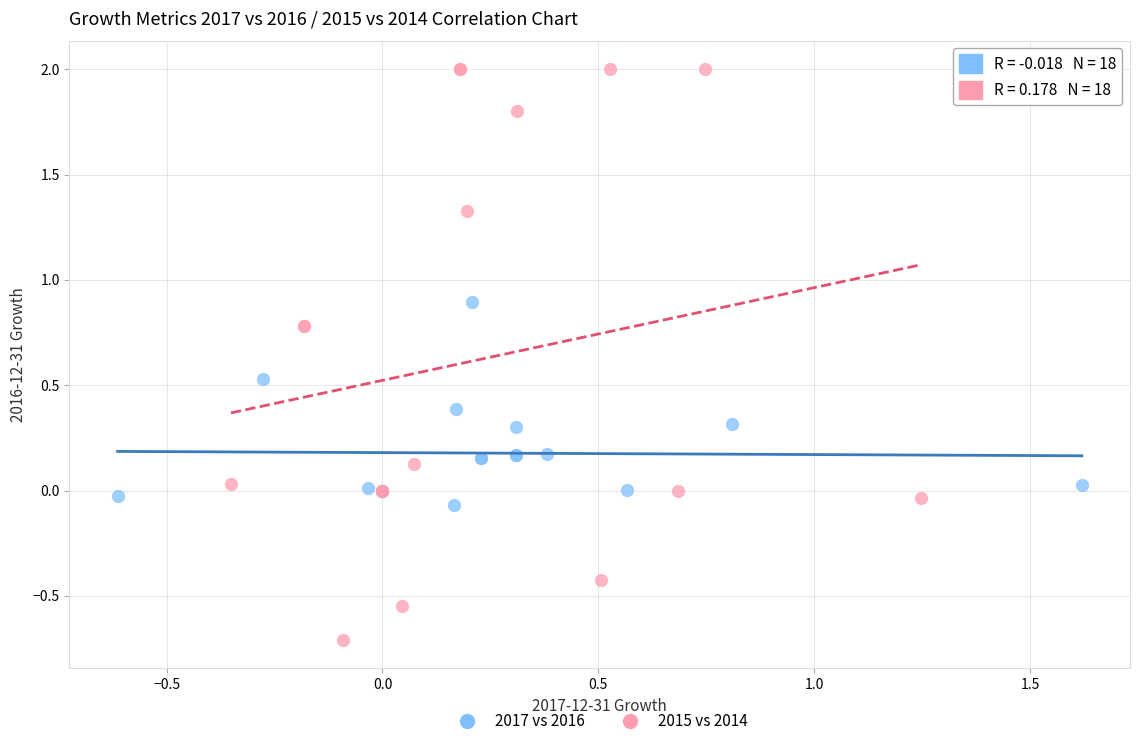

Which series has the widest spread of Y values?

2015 vs 2014